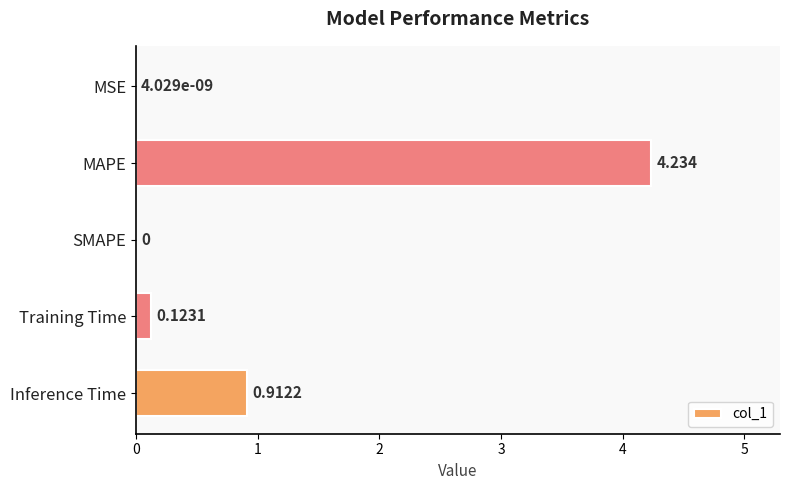

Which has a higher value, SMAPE or MAPE?

MAPE